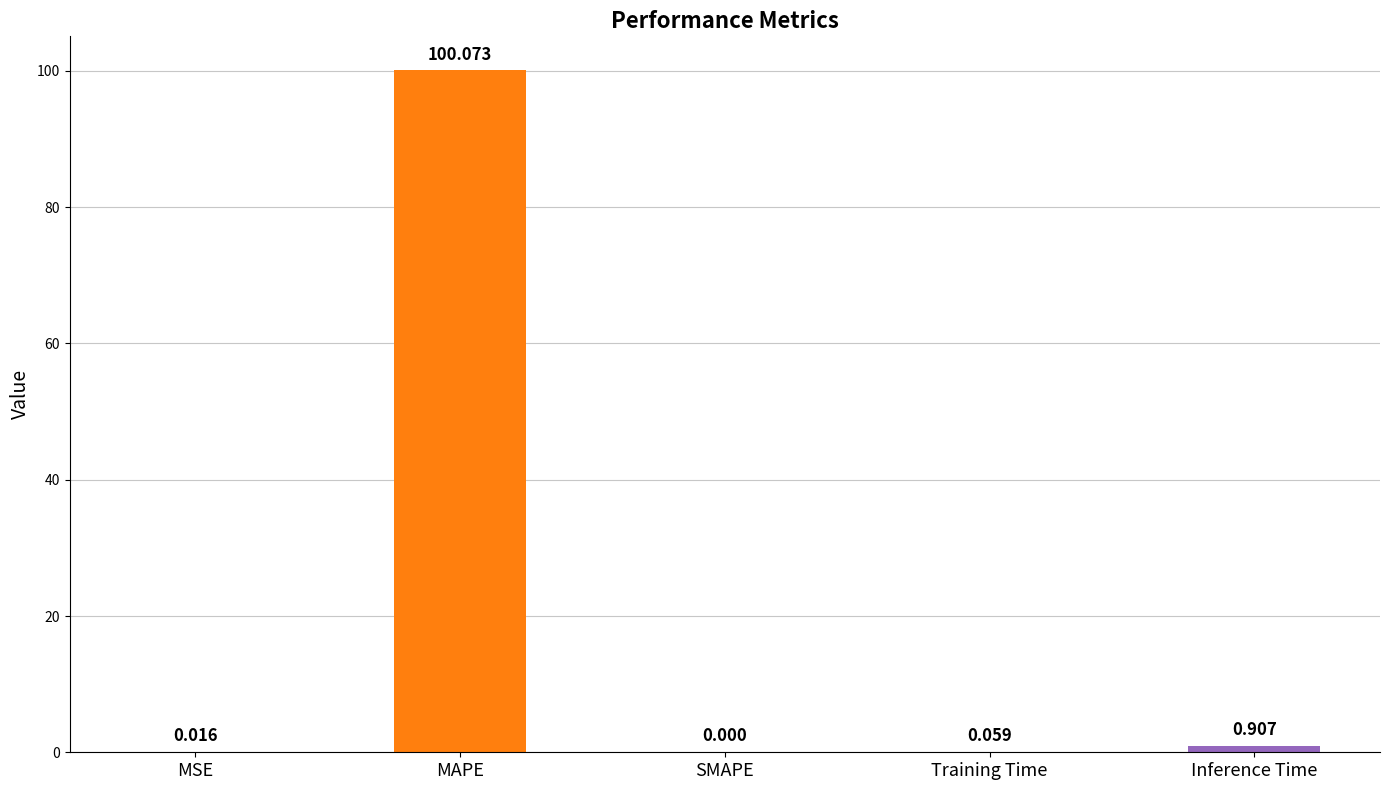

Is it true that the value at SMAPE is 43.9?

False